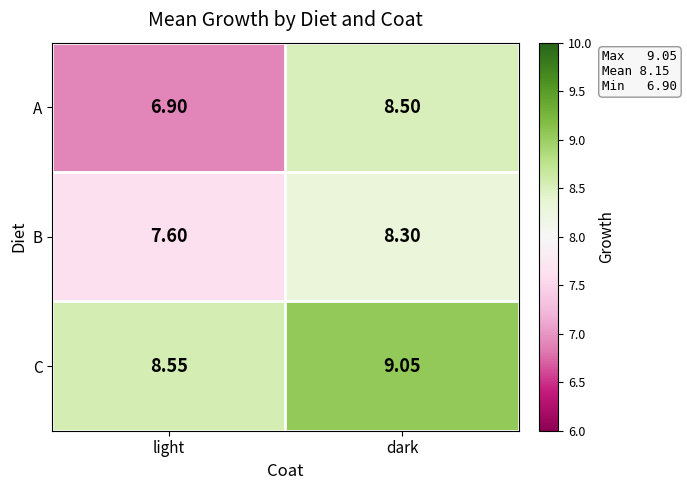

Which series has the largest range (max minus min)?

A